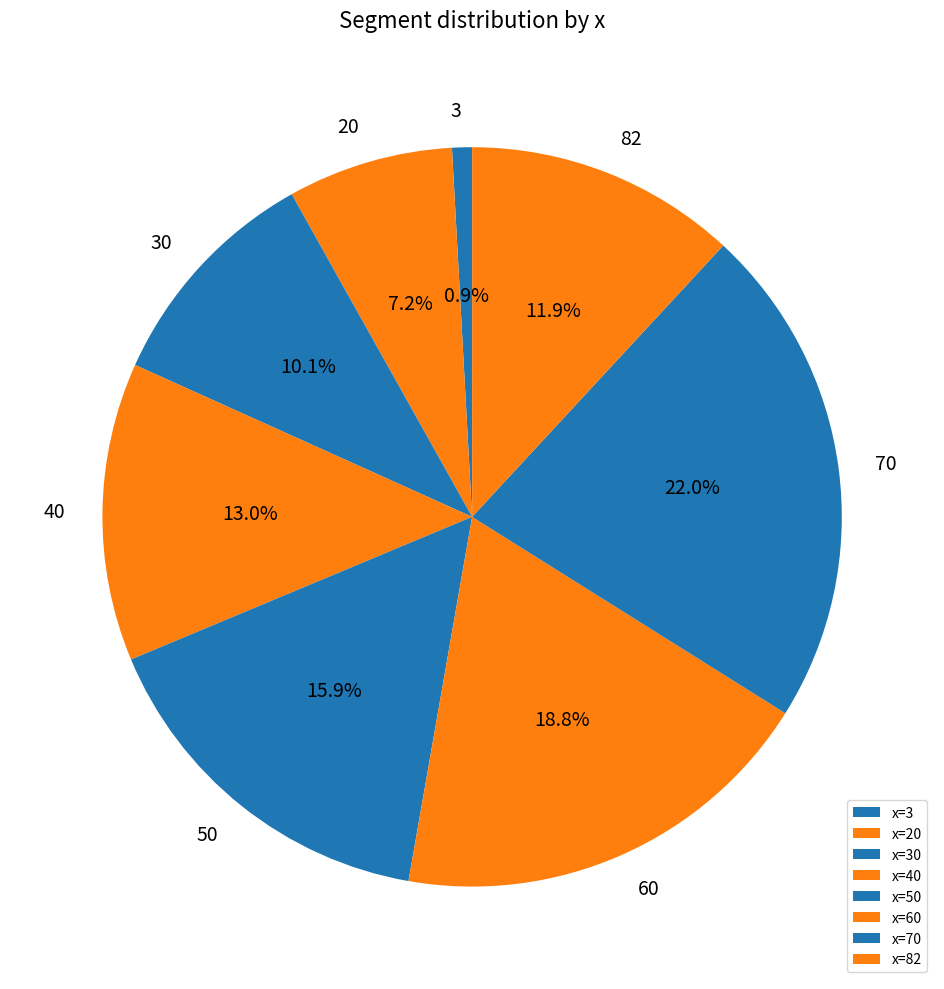

Which category has the biggest portion of the pie?

70